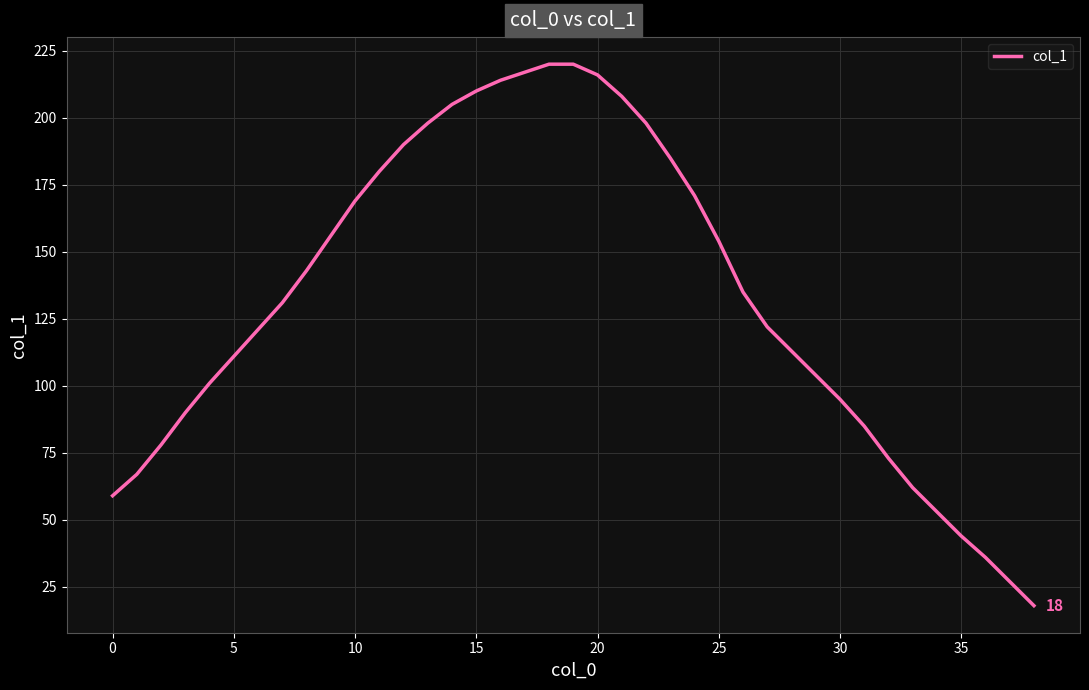

What is the difference between the maximum and minimum values?

202